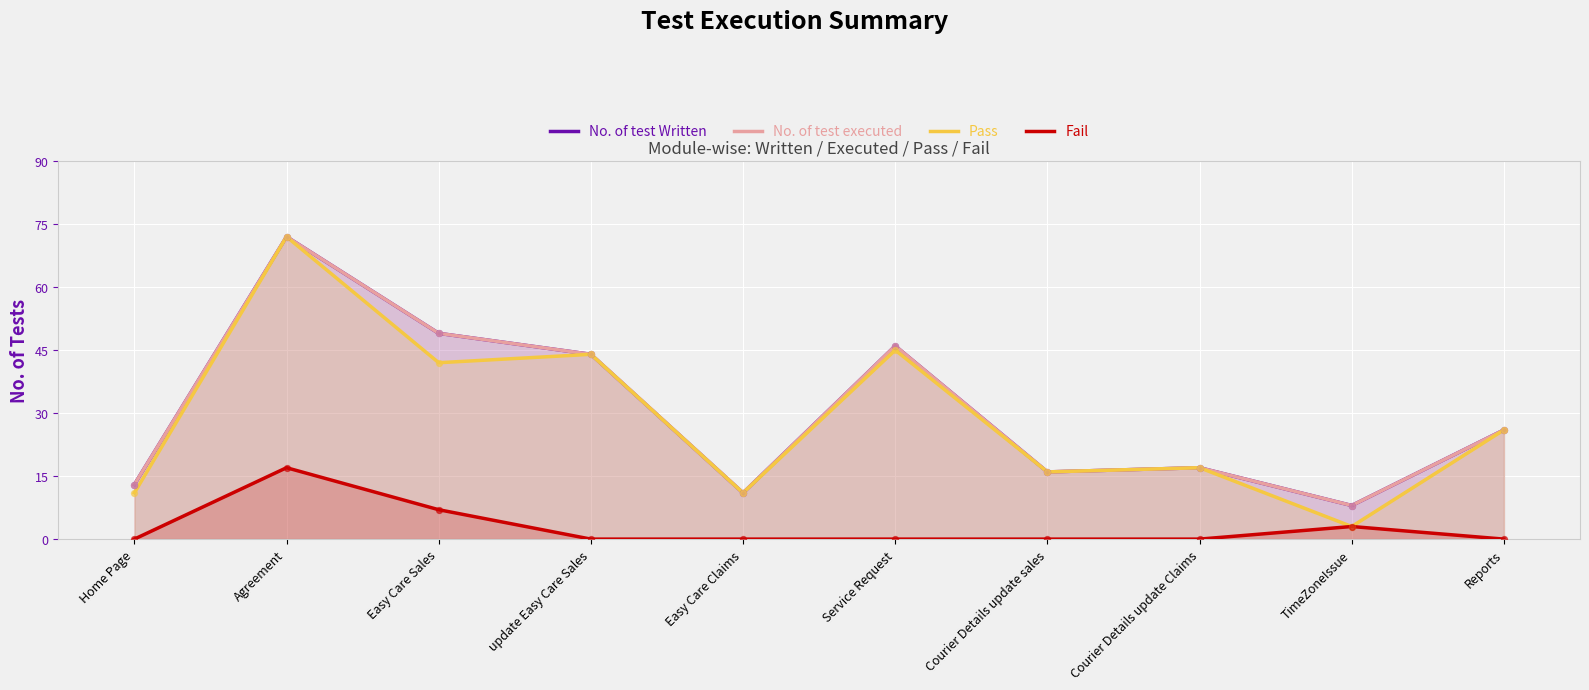

Which series contains the lowest Y value?

Fail